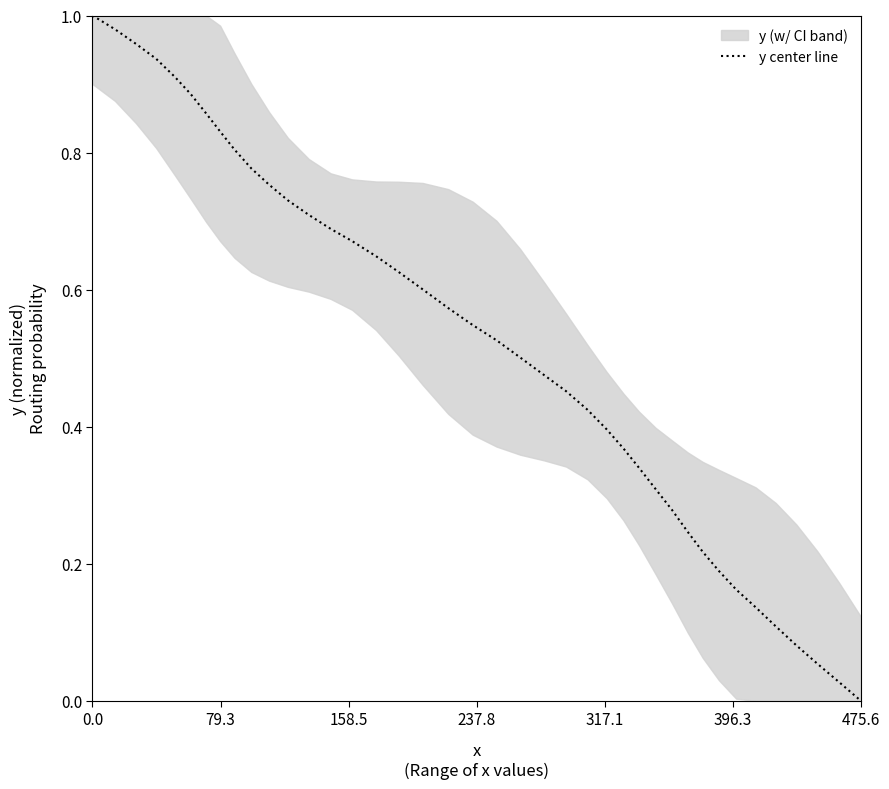

What is the maximum value shown in the chart?

1.0